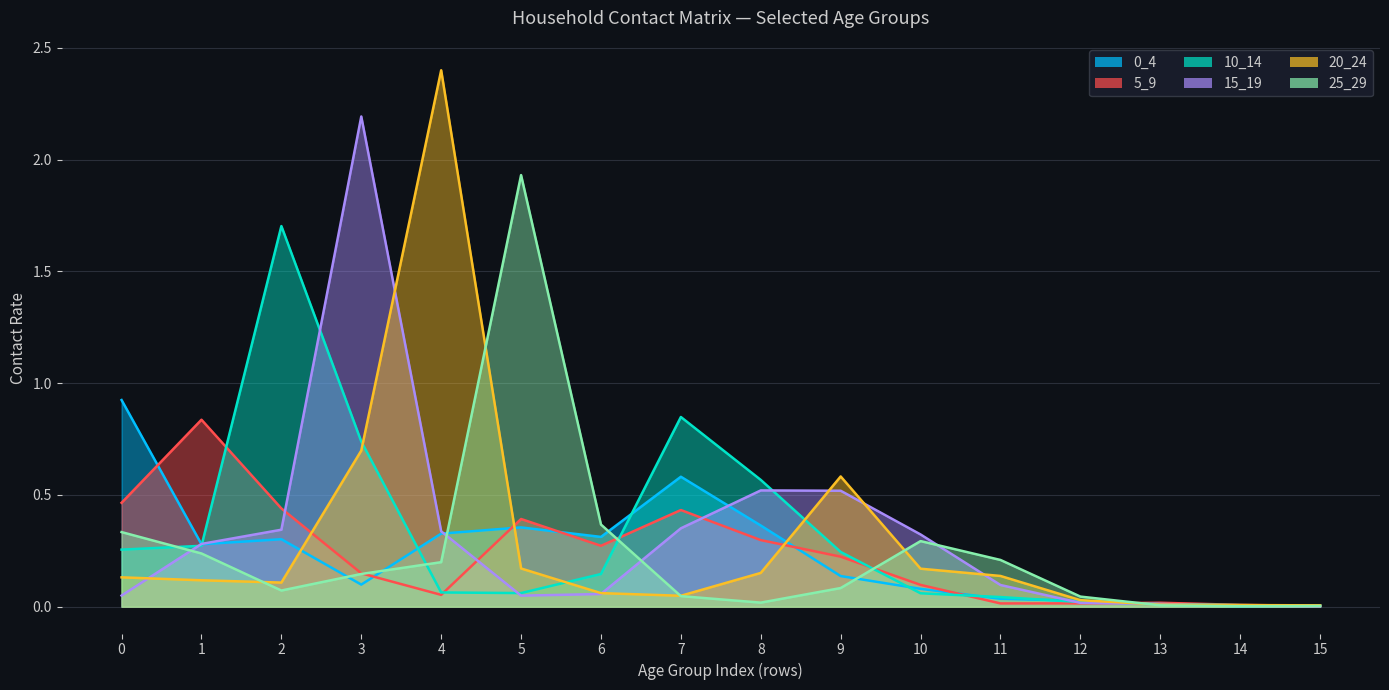

Rank the categories by 0_4 value from lowest to highest.

14, 15, 13, 12, 11, 10, 3, 9, 1, 2, 6, 4, 5, 8, 7, 0